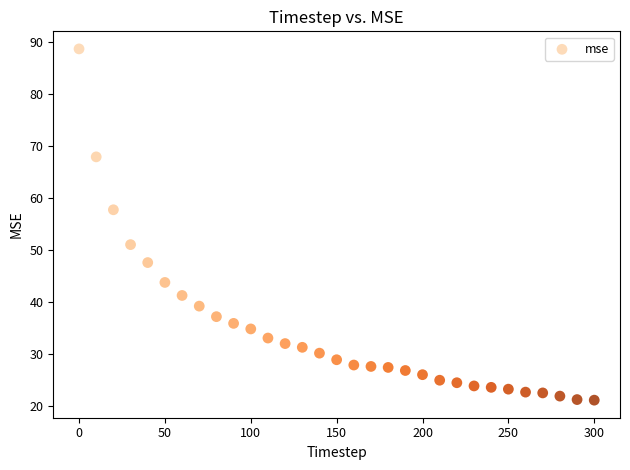

What Y value in the scatter plot is closest to 54?

51.0